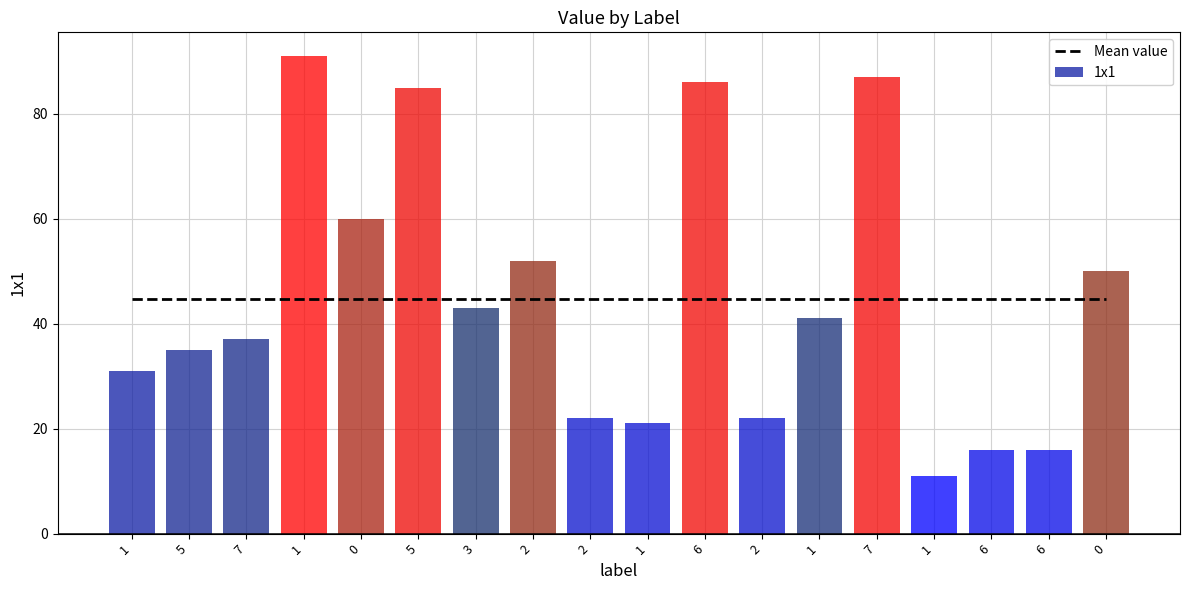

True or false: 1x1 has a value of 85.0 at 5.

True